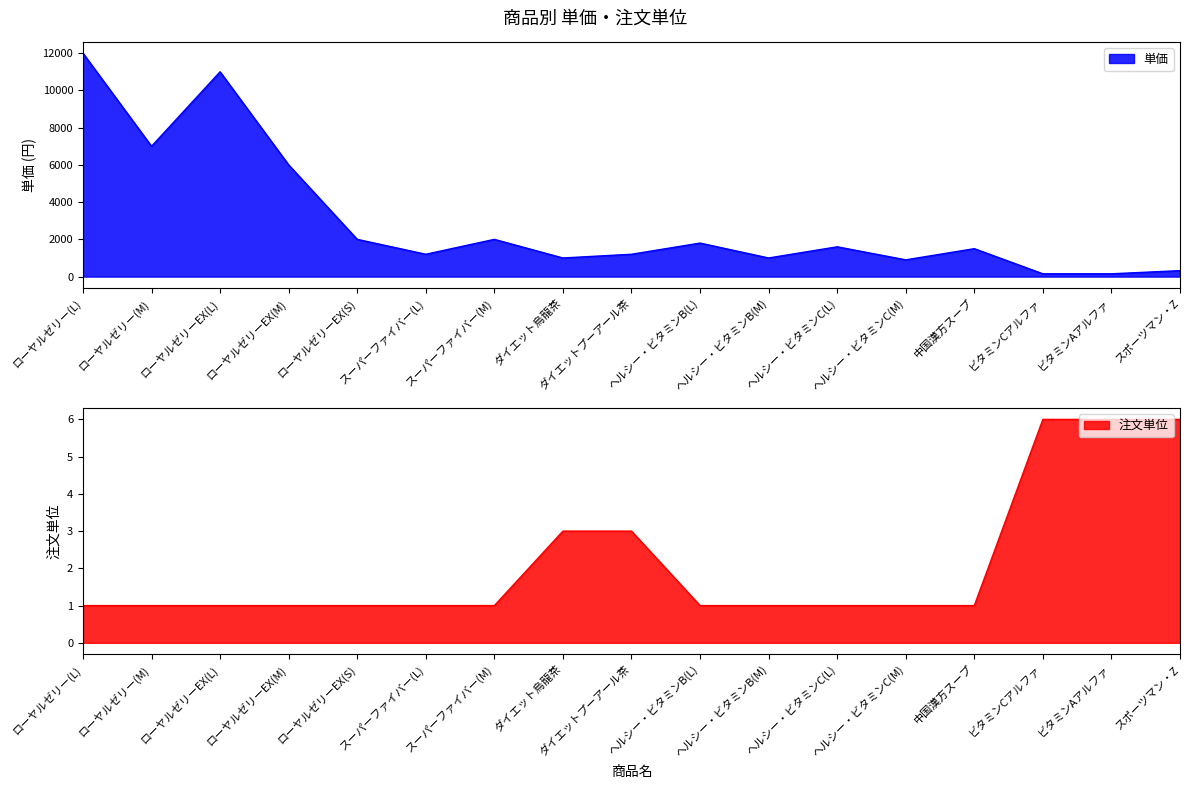

True or false: 注文単位 and 単価 cross at least once.

False